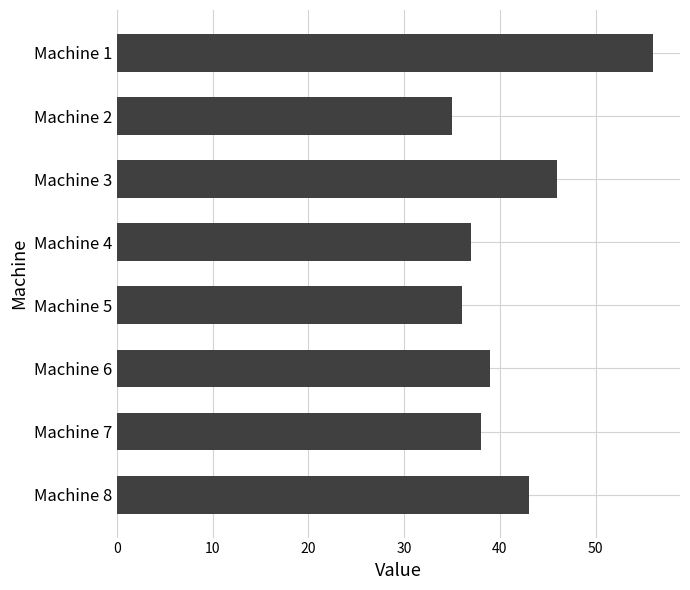

Rank the categories by value from lowest to highest.

Machine 2, Machine 5, Machine 4, Machine 7, Machine 6, Machine 8, Machine 3, Machine 1